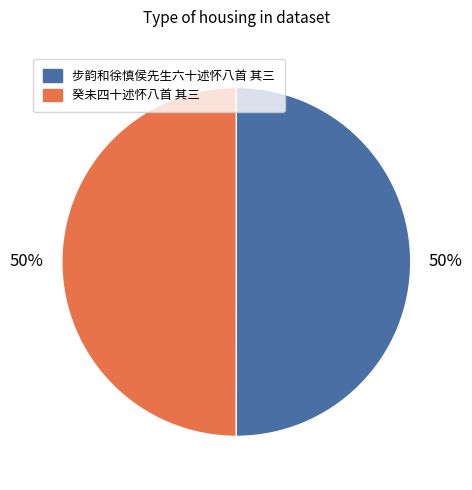

How many segments does this pie chart have?

2